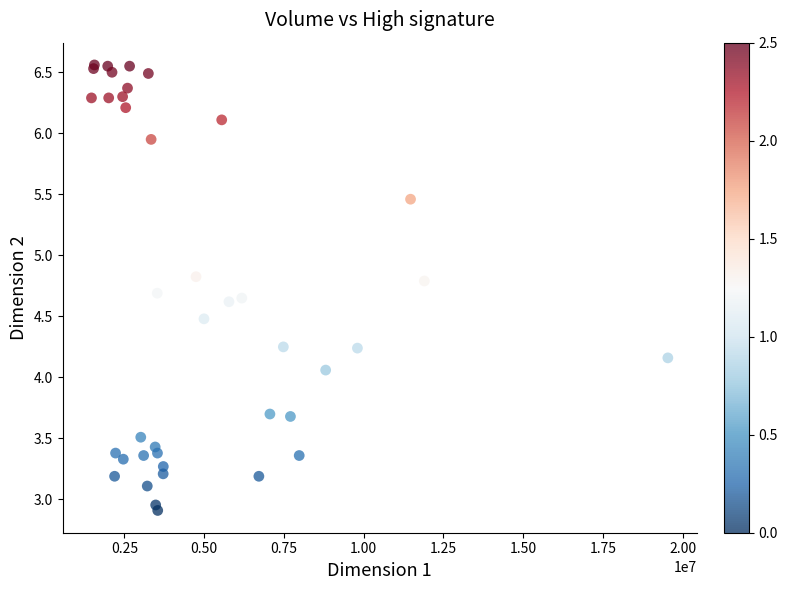

What Y value in the scatter plot is closest to 4?

4.1